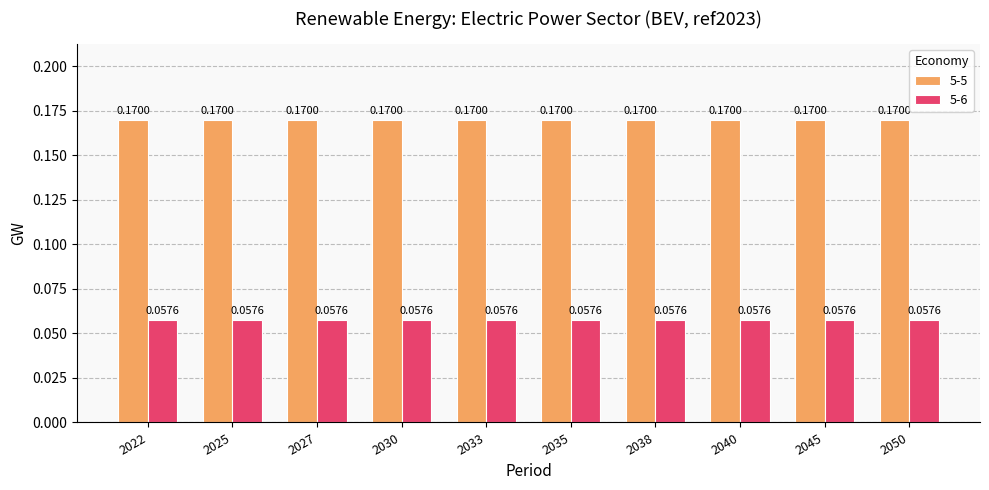

At how many categories does at least one series exceed 0?

10